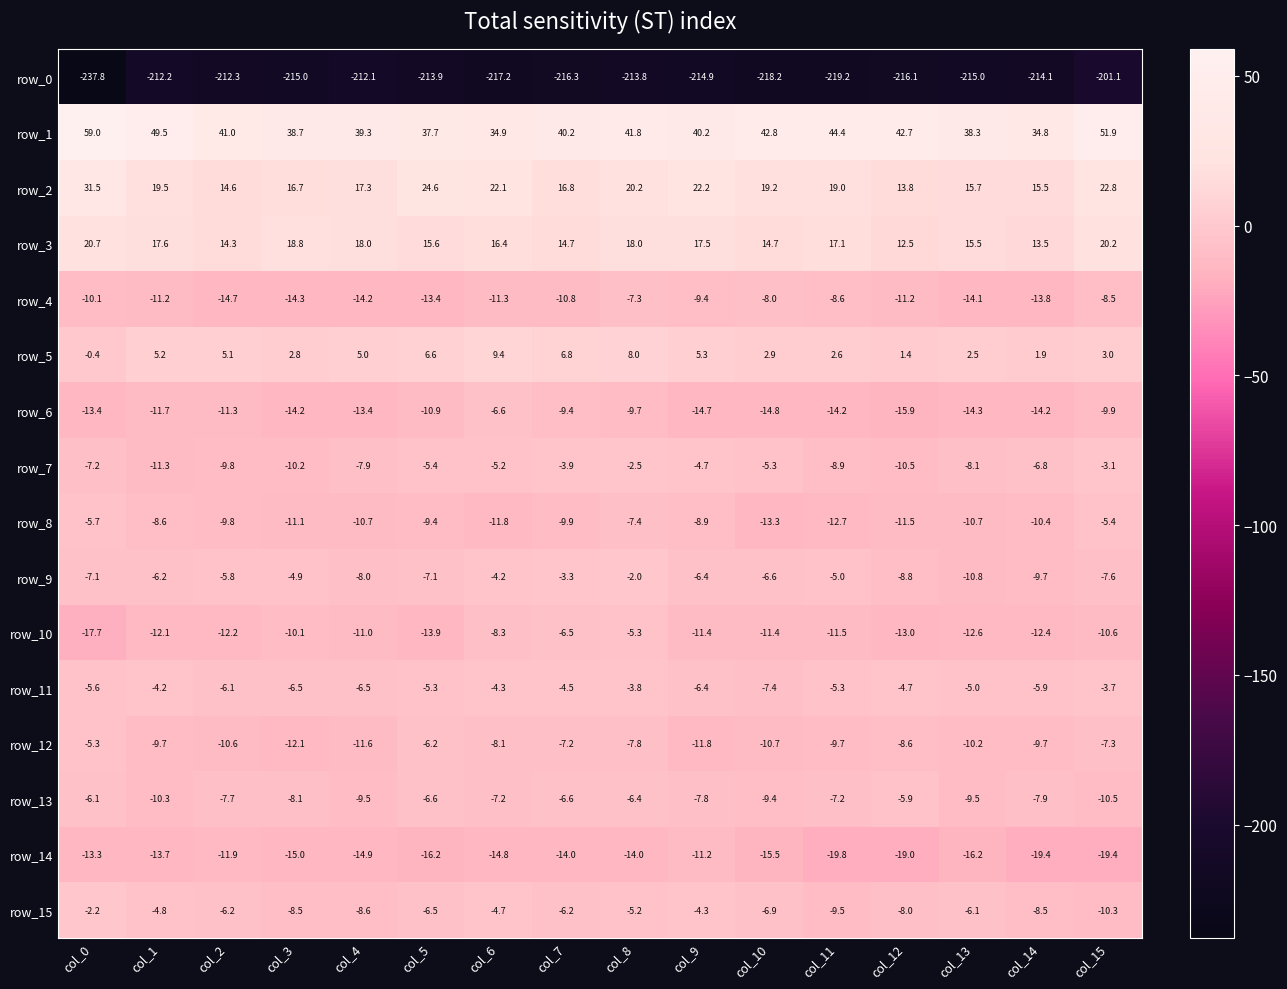

At which label is row_9 closest to -6?

col_1